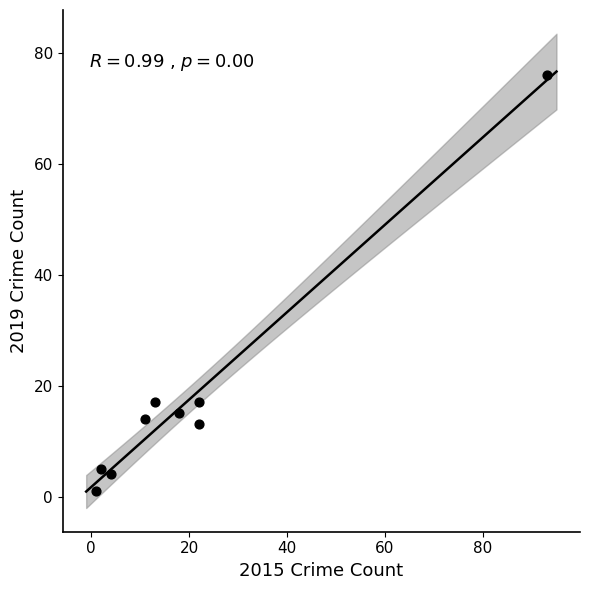

What is the average Y value?

18